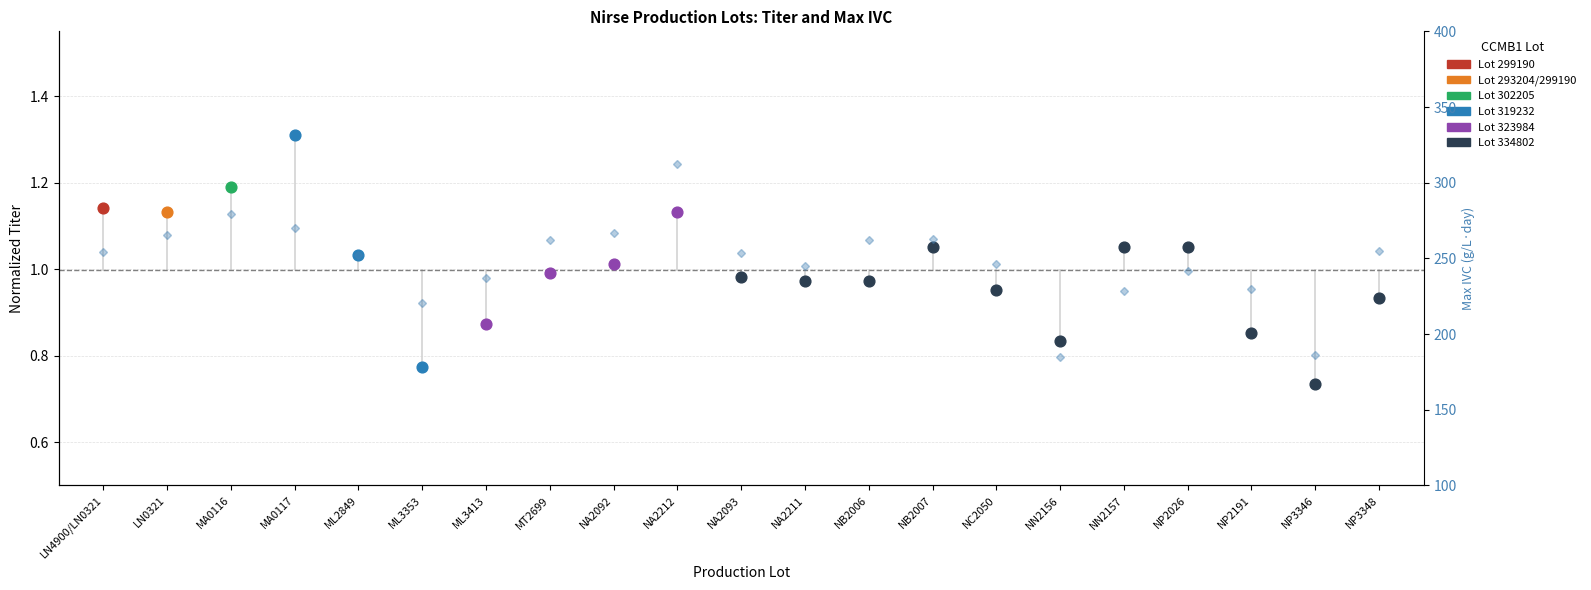

What is the change in value from NA2211 to NP2191?

-15.0